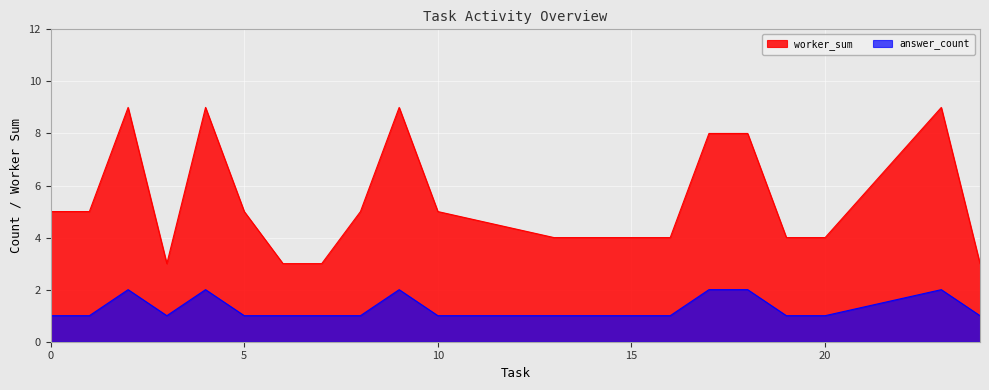

What is the total value across all series at 0?

6